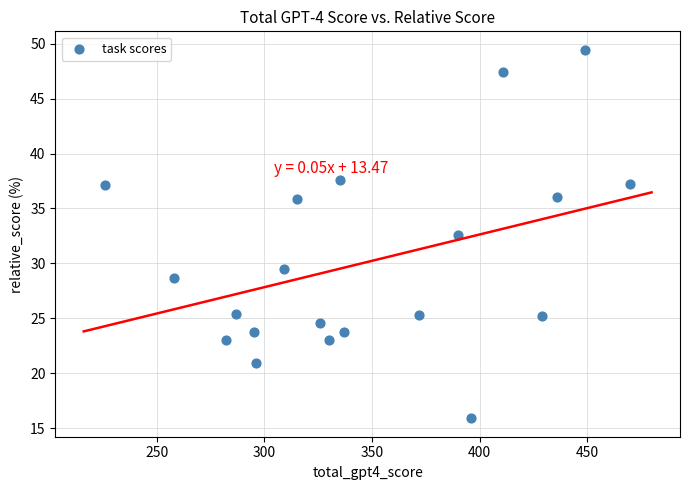

What is the range of X values (max minus min)?

244.0